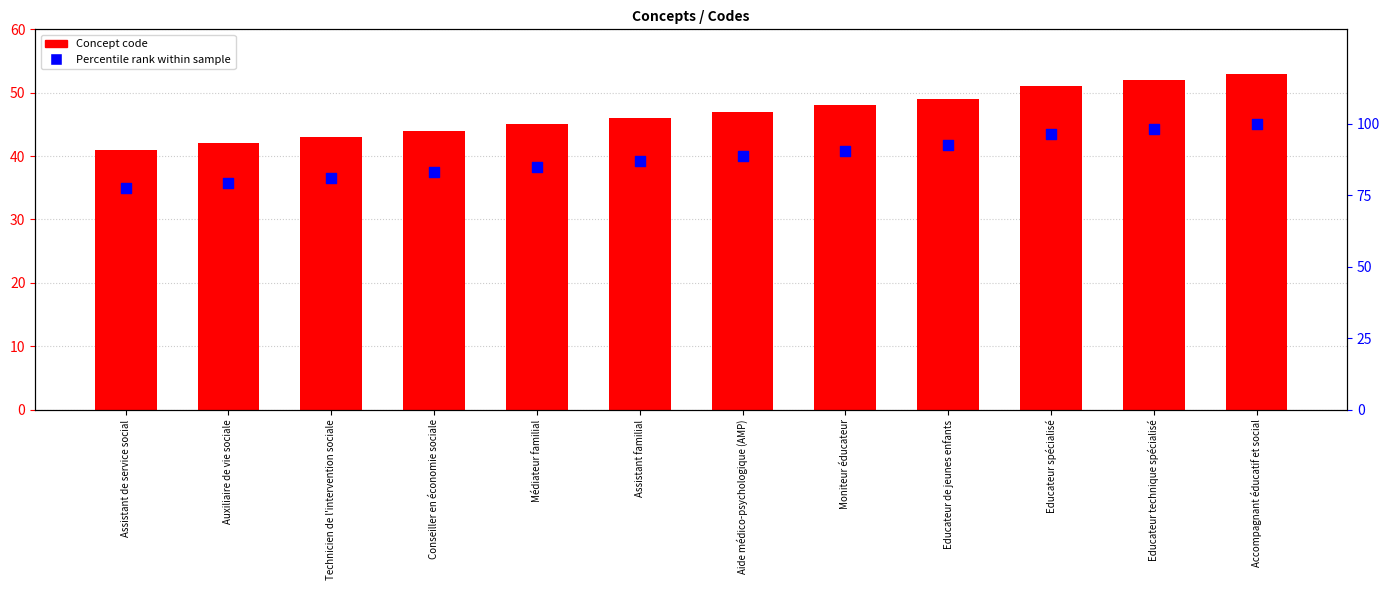

Which series contains the lowest Y value?

Concept code